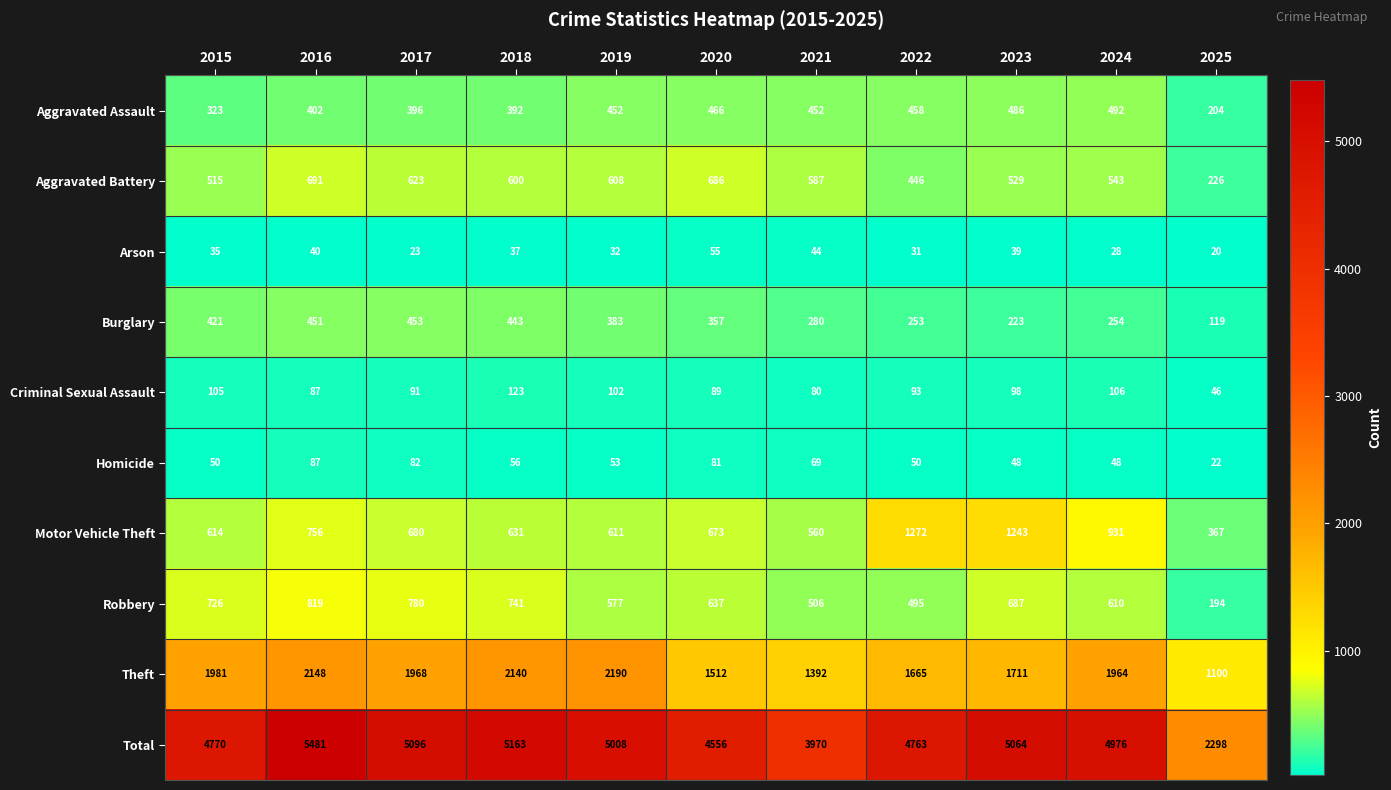

At which category is the sum across all series the highest?

2016